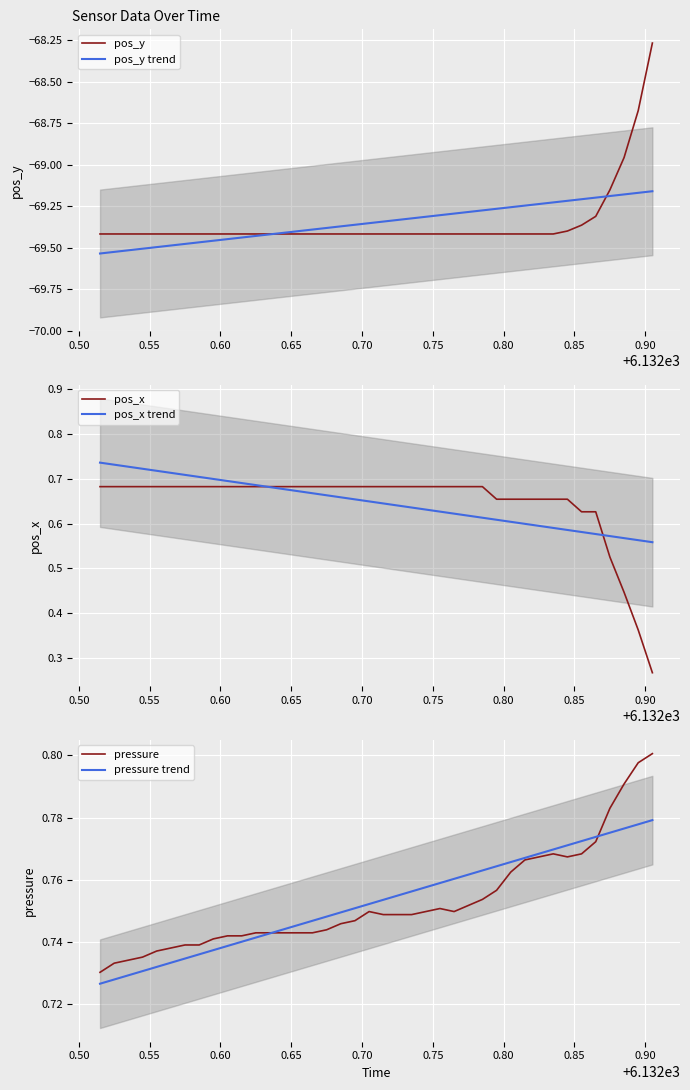

Is the value of pos_x trend at 25 greater than the value of pressure at 12?

No